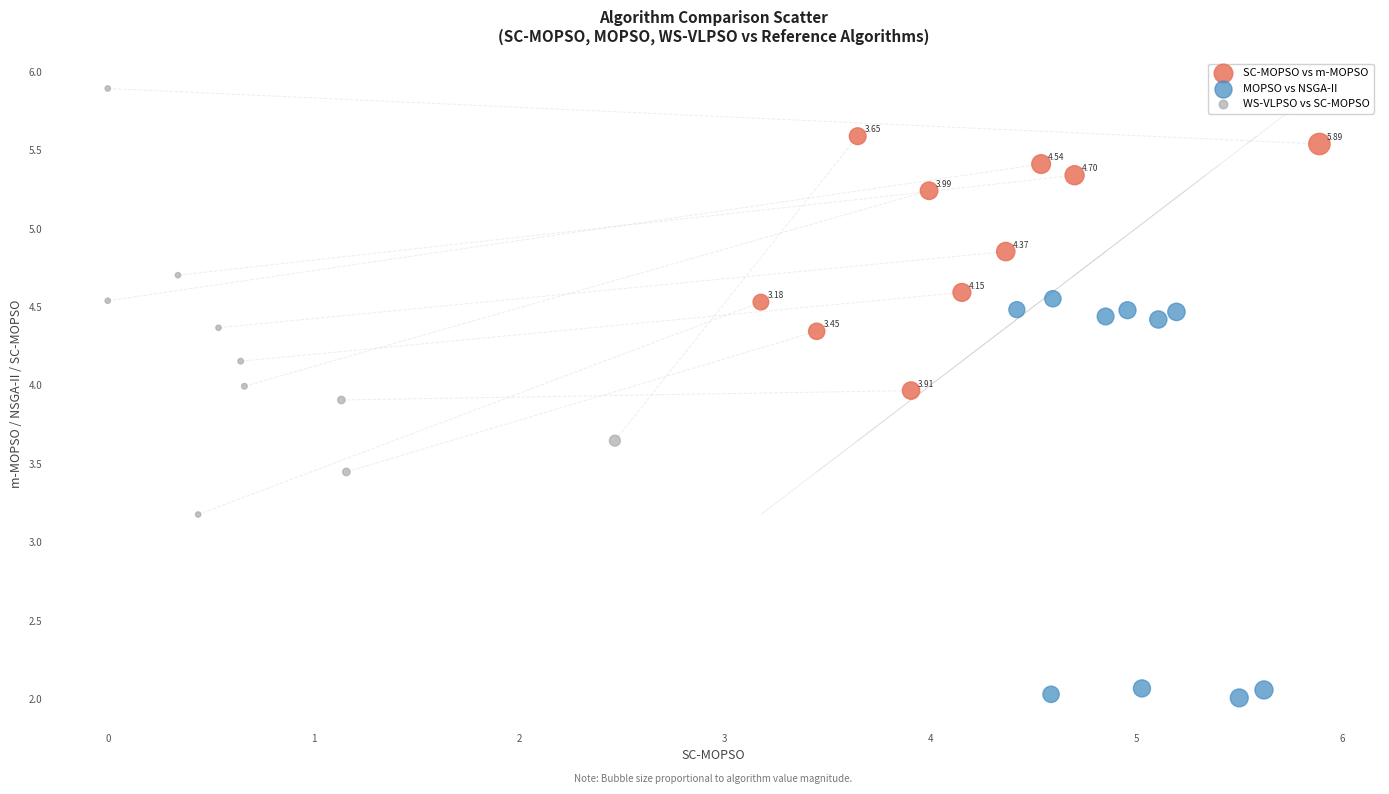

Which series reaches the maximum Y coordinate?

WS-VLPSO vs SC-MOPSO